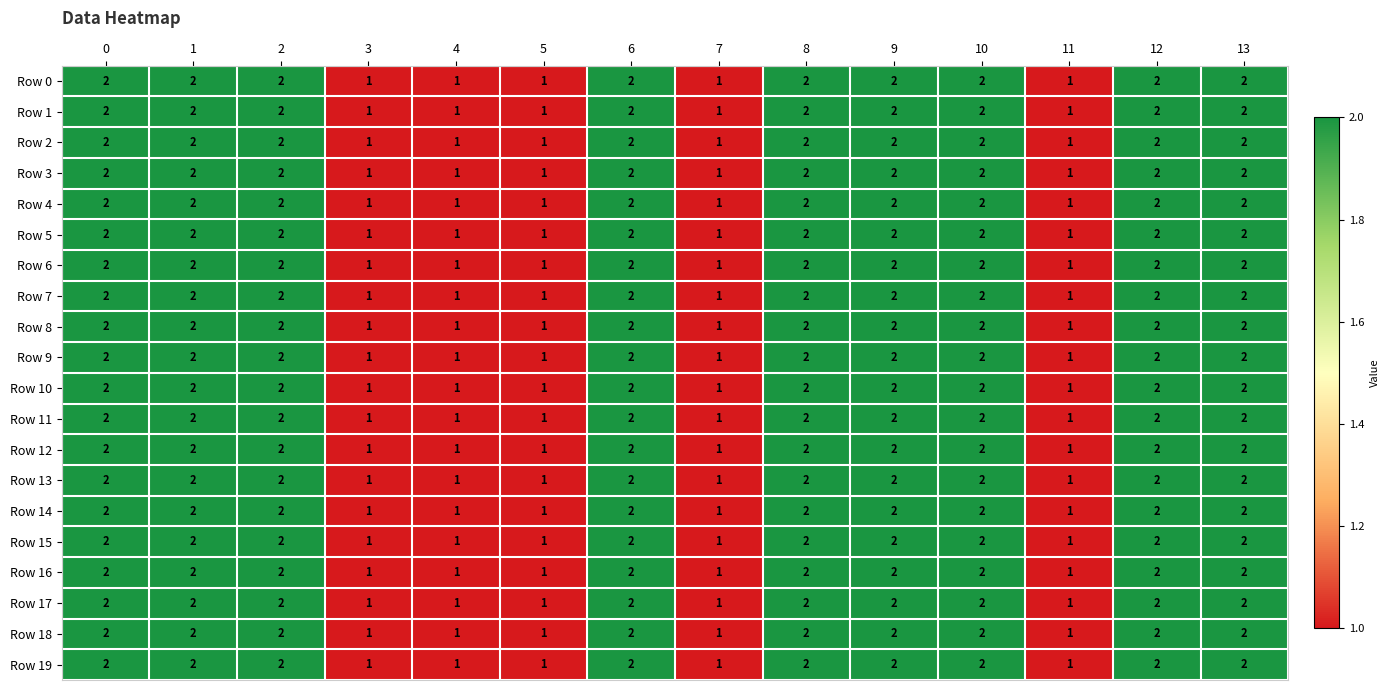

Count the Row 16 values in the range 1 to 2.

14